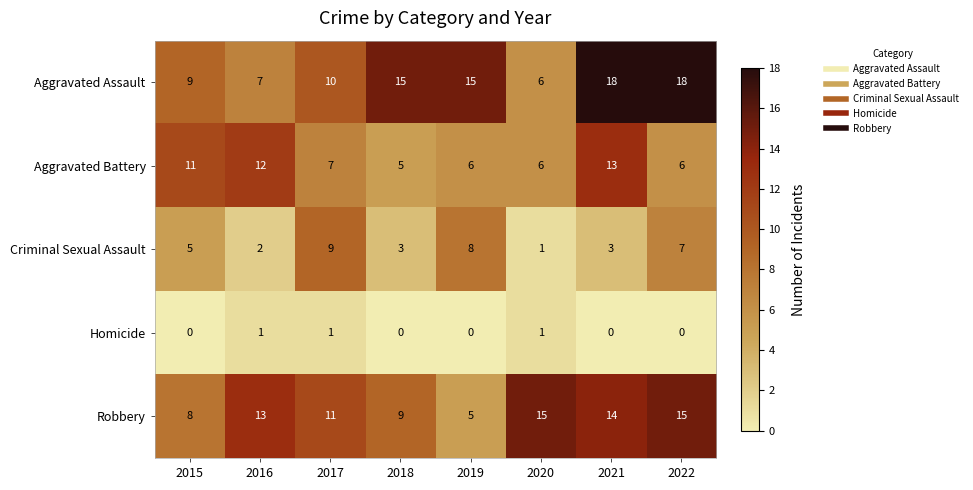

Which series has the largest total across all categories?

Aggravated Assault